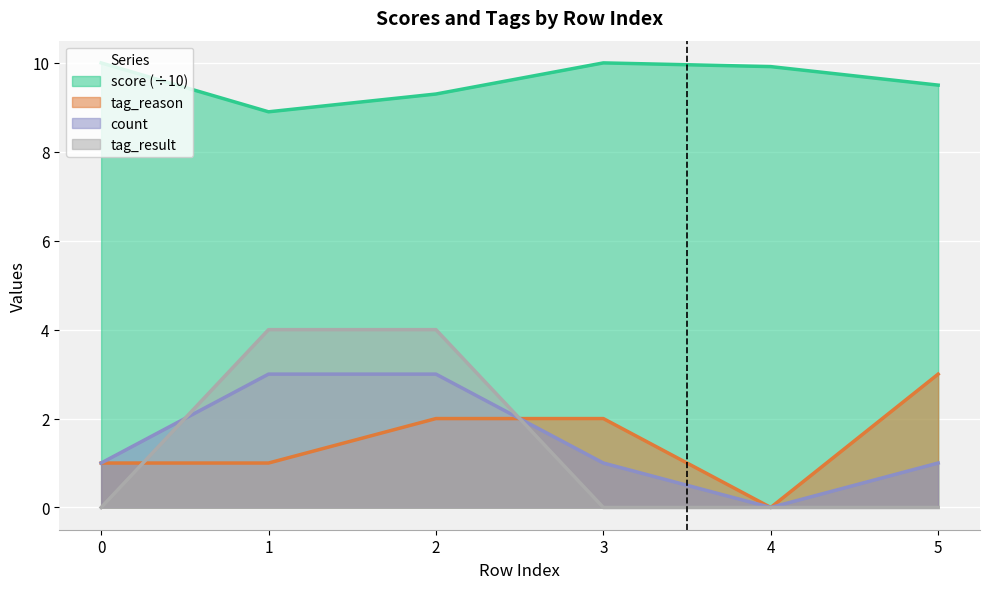

How many lines are shown in the chart?

4